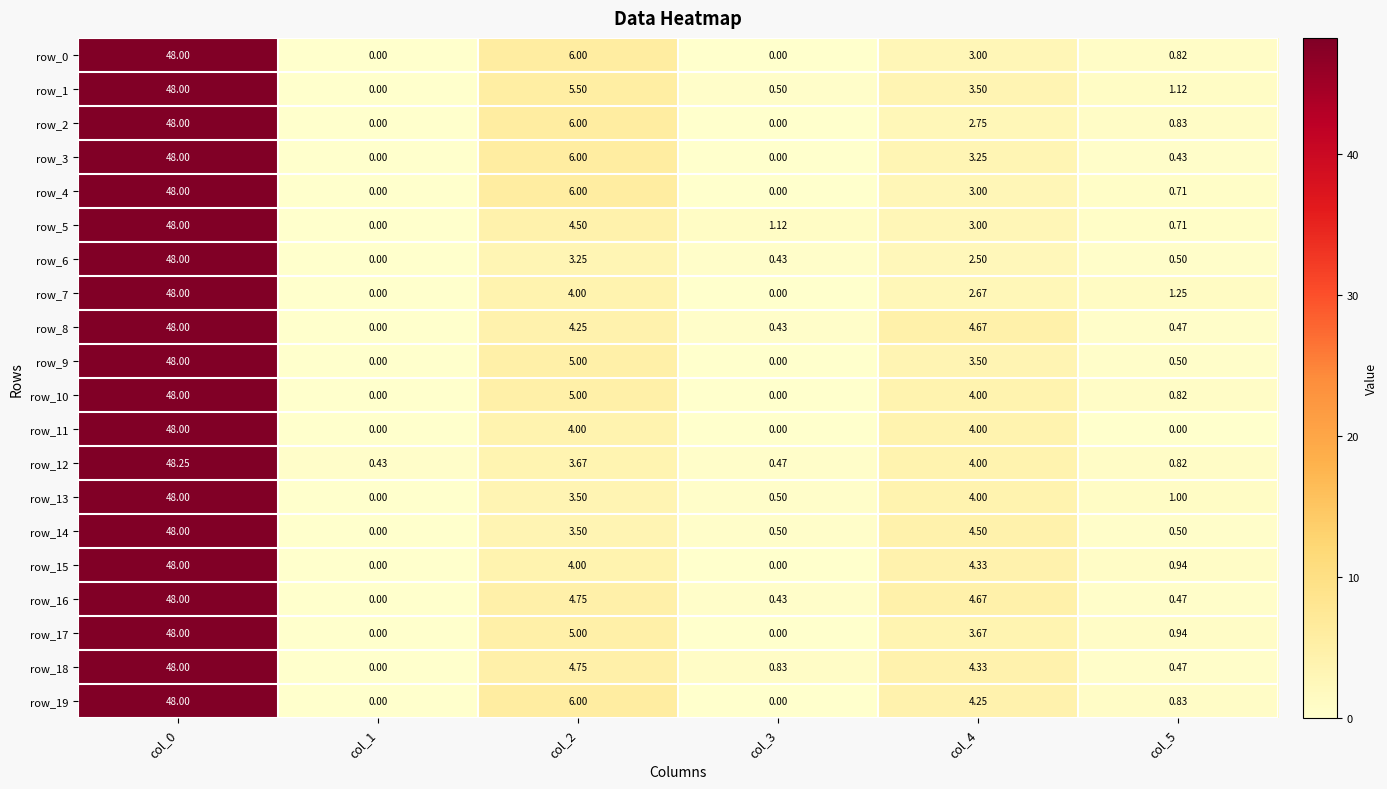

Is the value of row_9 at col_0 greater than the value of row_2 at col_2?

Yes